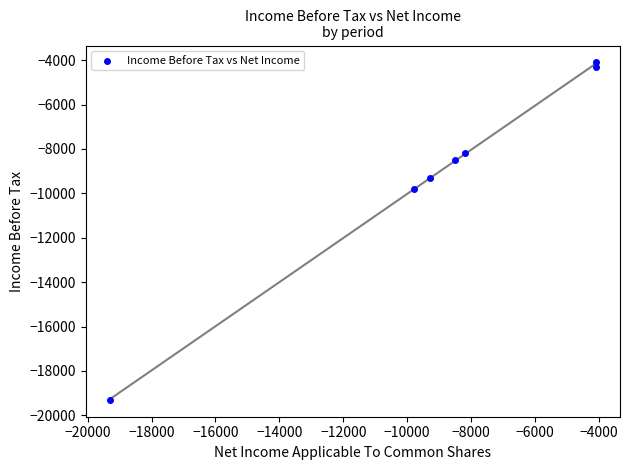

What is the range of X values (max minus min)?

15200